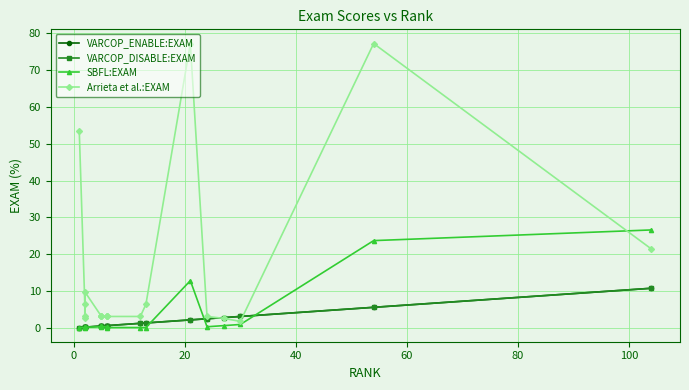

How many times do Arrieta et al.:EXAM and SBFL:EXAM cross each other?

1